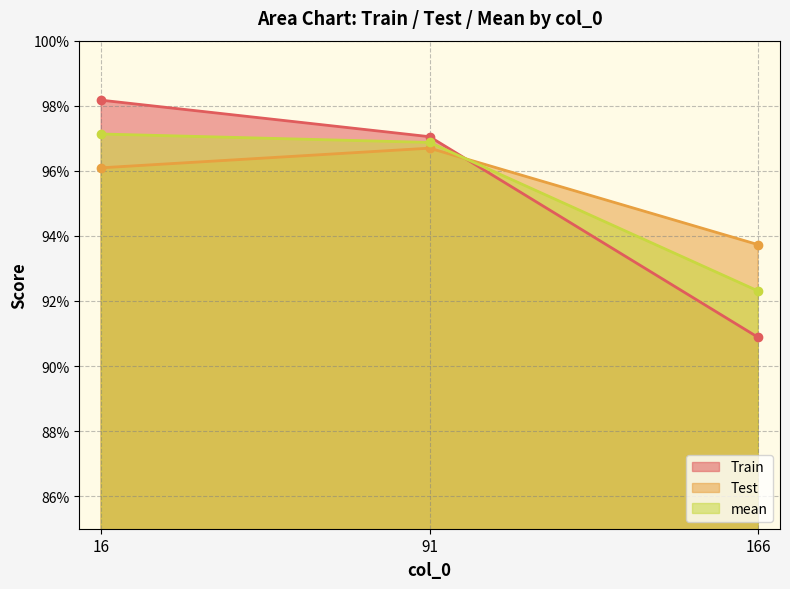

Is the value of Test at 91 greater than the value of Train at 16?

No